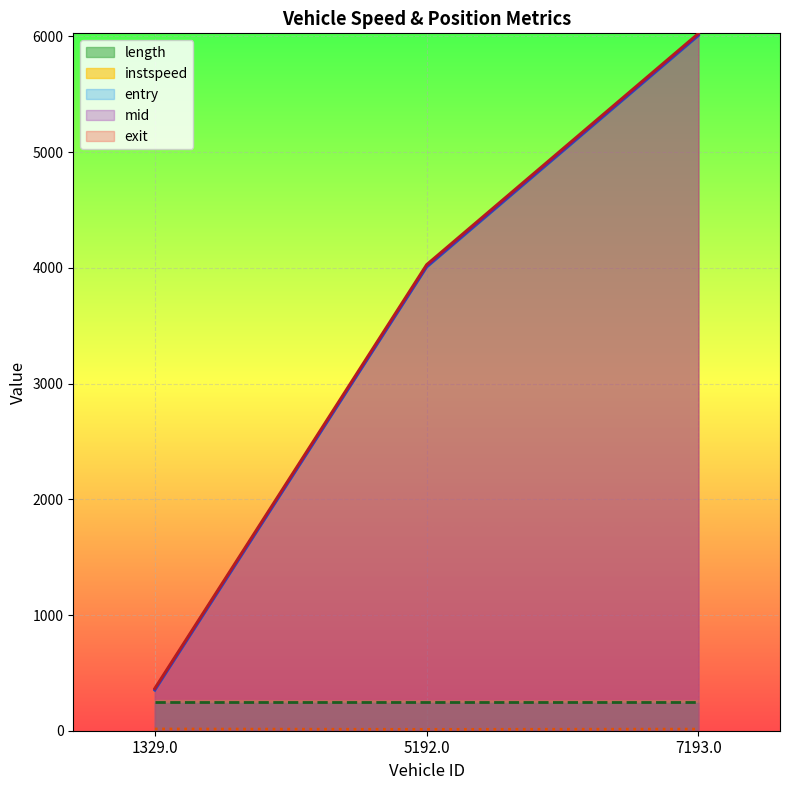

Is the value of instspeed at 1329.0 greater than the value of mid at 1329.0?

No